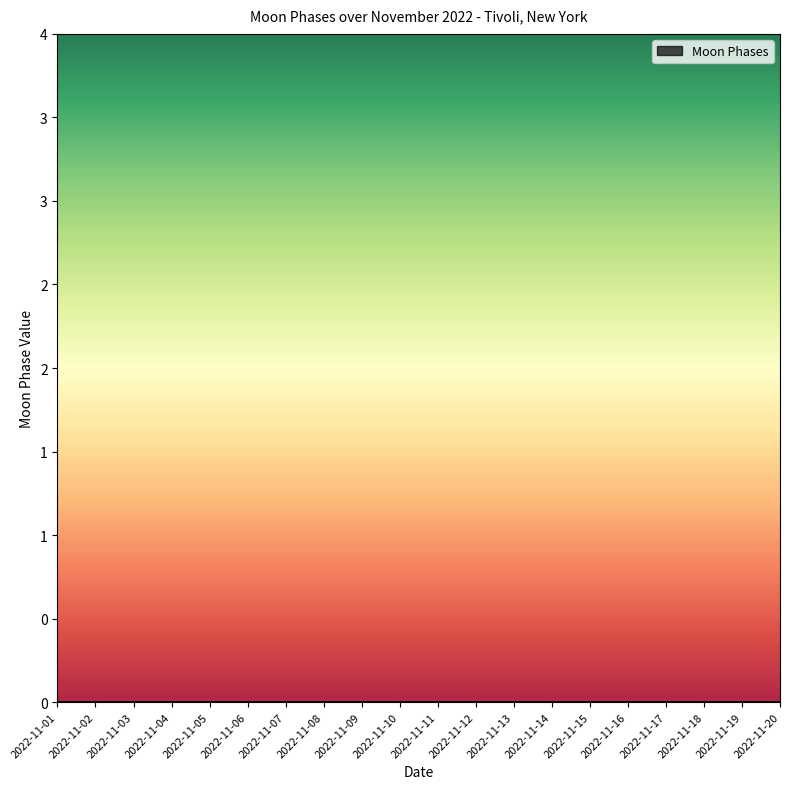

What is the difference between the maximum and second lowest values?

2